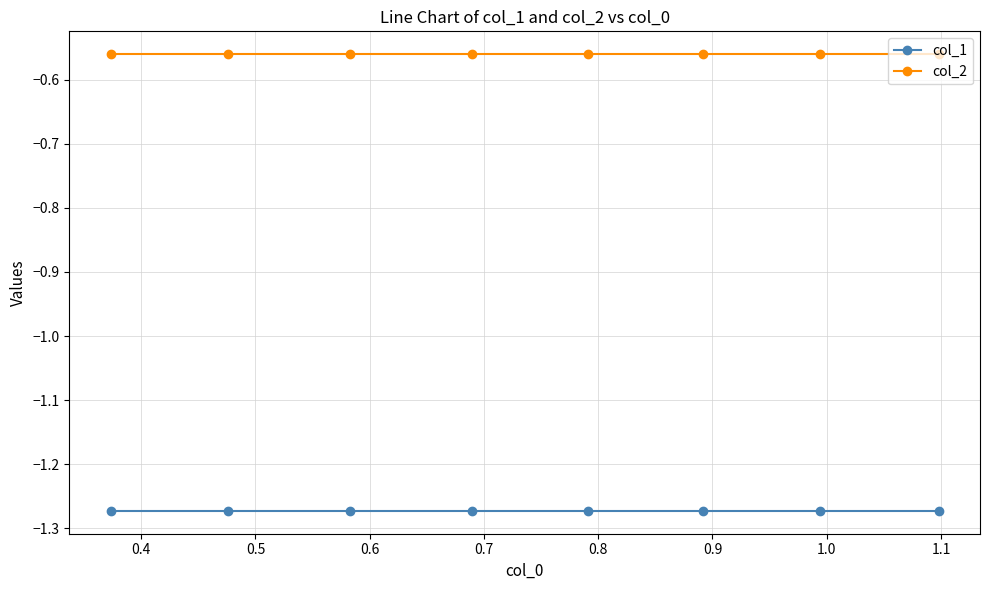

Rank the series by their average value, from highest to lowest.

col_2, col_1